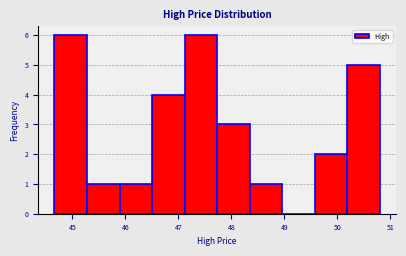

Reading left to right, transcribe this chart: for each bar, give the range it covers on the x-axis and its height. Neither the bar edges nor the heights are printed on the chart, so give them approximately, as read against the axes.

44.7 to 45.3: 6
45.3 to 45.9: 1
45.9 to 46.5: 1
46.5 to 47.1: 4
47.1 to 47.7: 6
47.7 to 48.3: 3
48.3 to 49.0: 1
49.0 to 49.6: 0
49.6 to 50.2: 2
50.2 to 50.8: 5